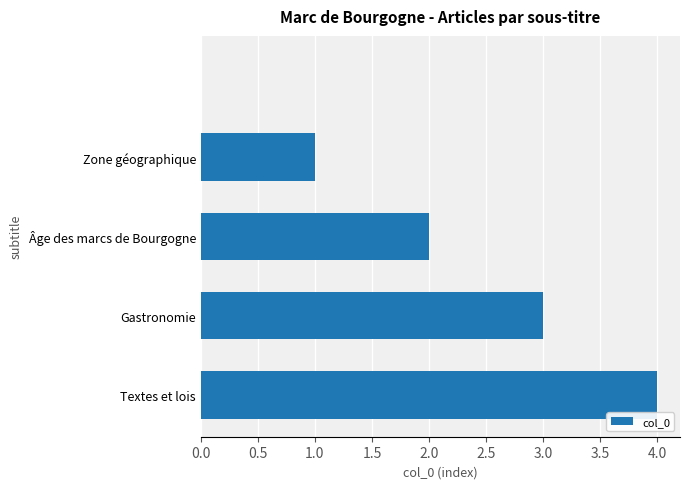

Count the values in the range 1 to 3.

3